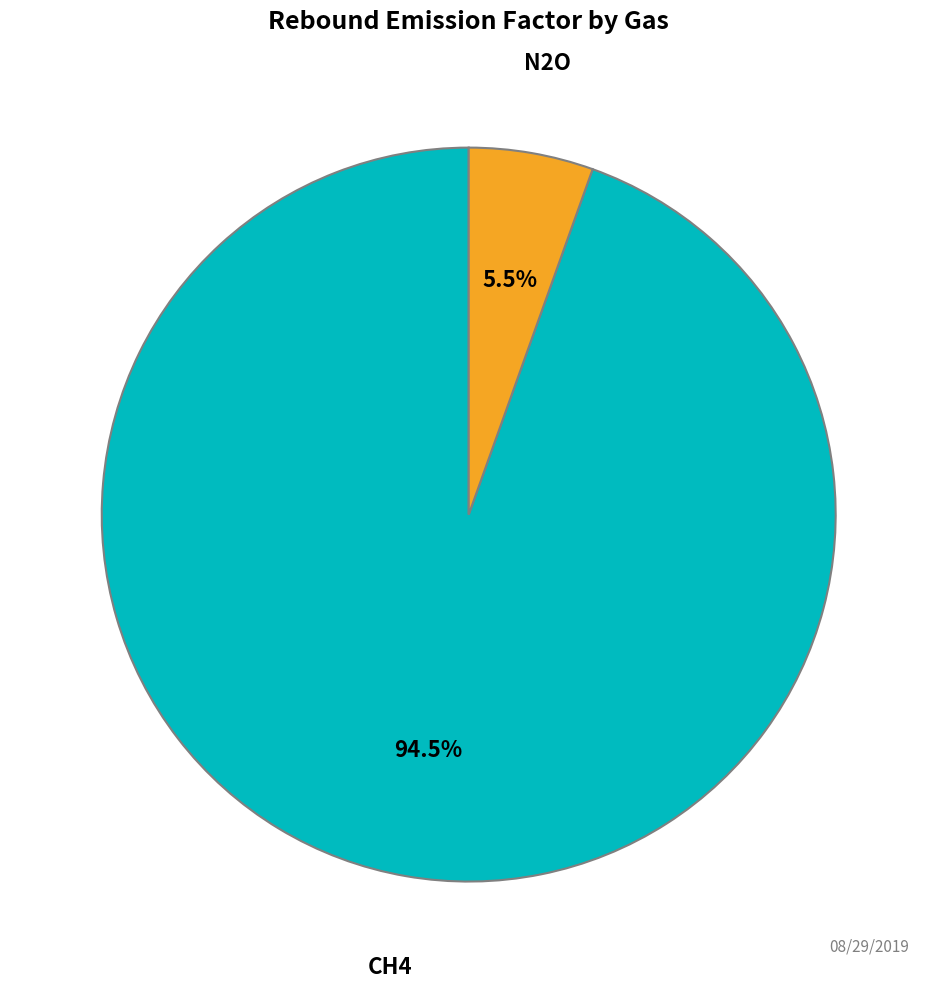

How many segments does this pie chart have?

2